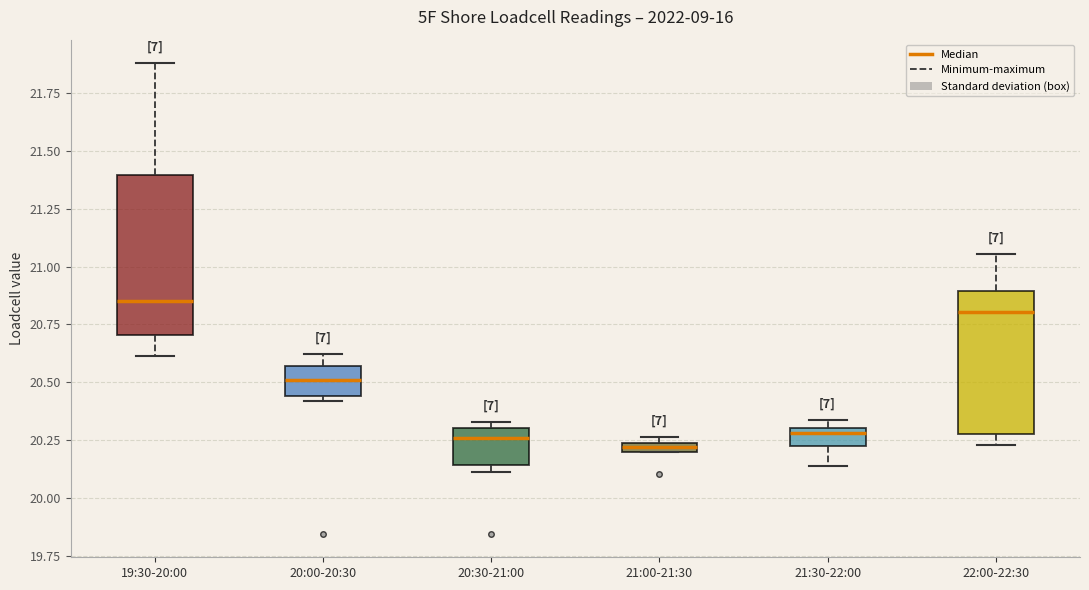

Where does the median line of the box for 19:30-20:00 sit on the y-axis? The values are not printed on the chart, so give them approximately, as read against the axis.

20.85